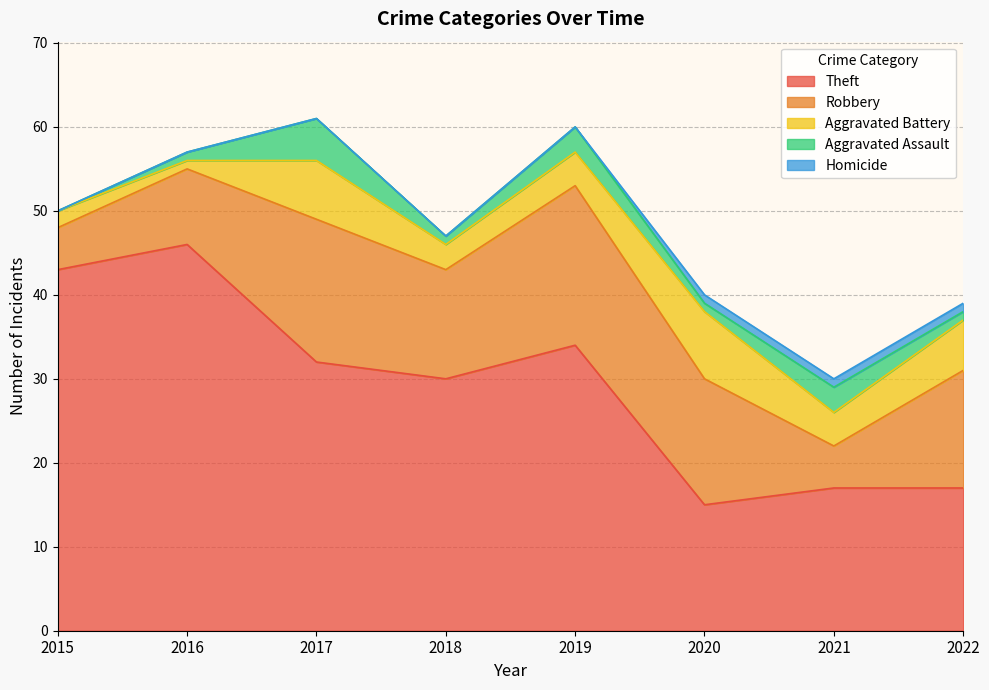

At which category does Aggravated Battery reach its first local valley?

2016